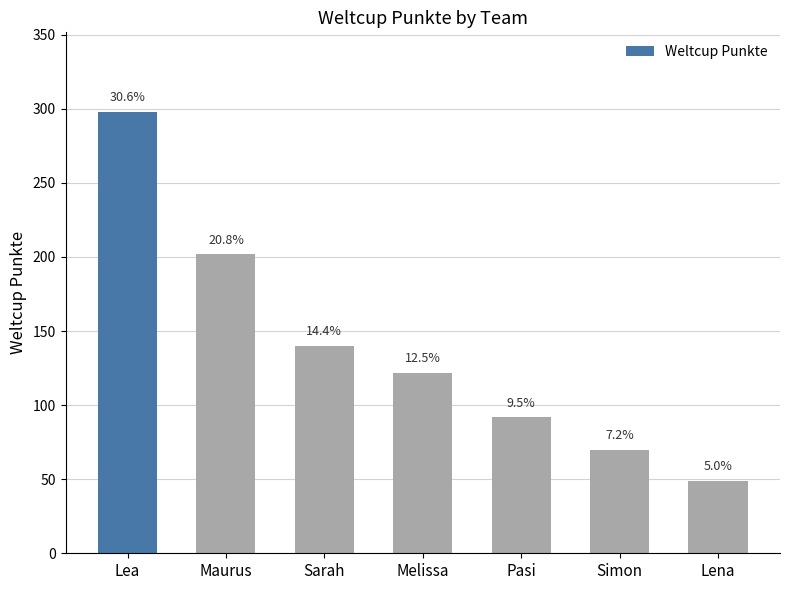

Reading left to right, extract all data points from this chart.

Lea=298	Maurus=202	Sarah=140	Melissa=122	Pasi=92	Simon=70	Lena=49